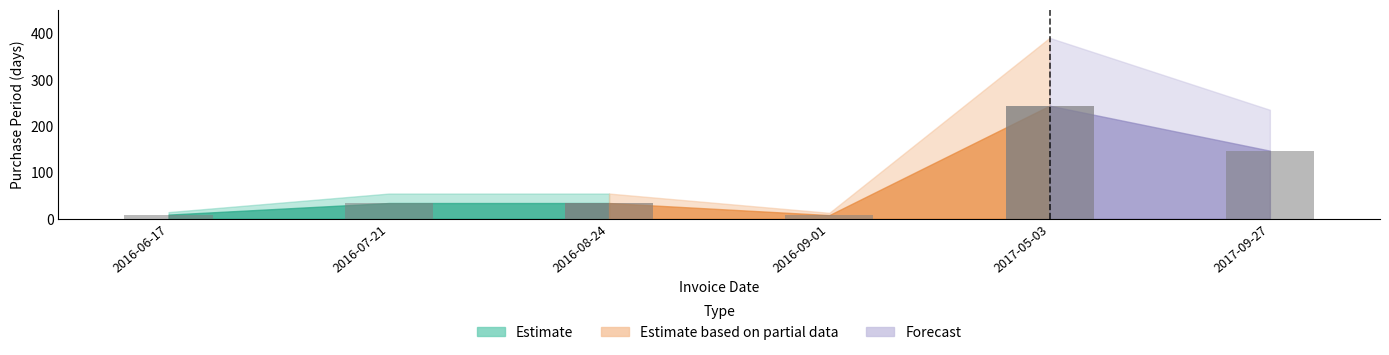

Where is the data nearest to the value 126?

2017-09-27